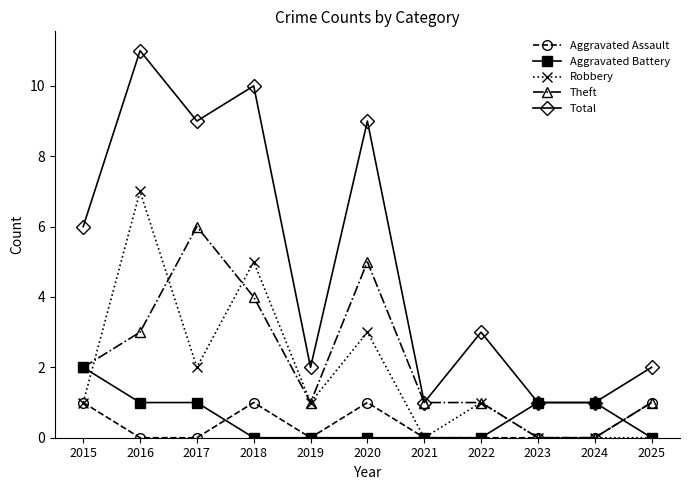

At which category does Theft reach its first local peak?

2017